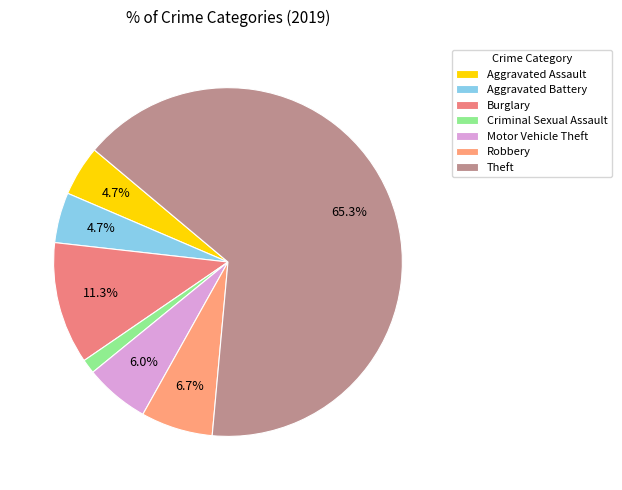

The Aggravated Battery slice represents 1% of the pie. True or false?

False